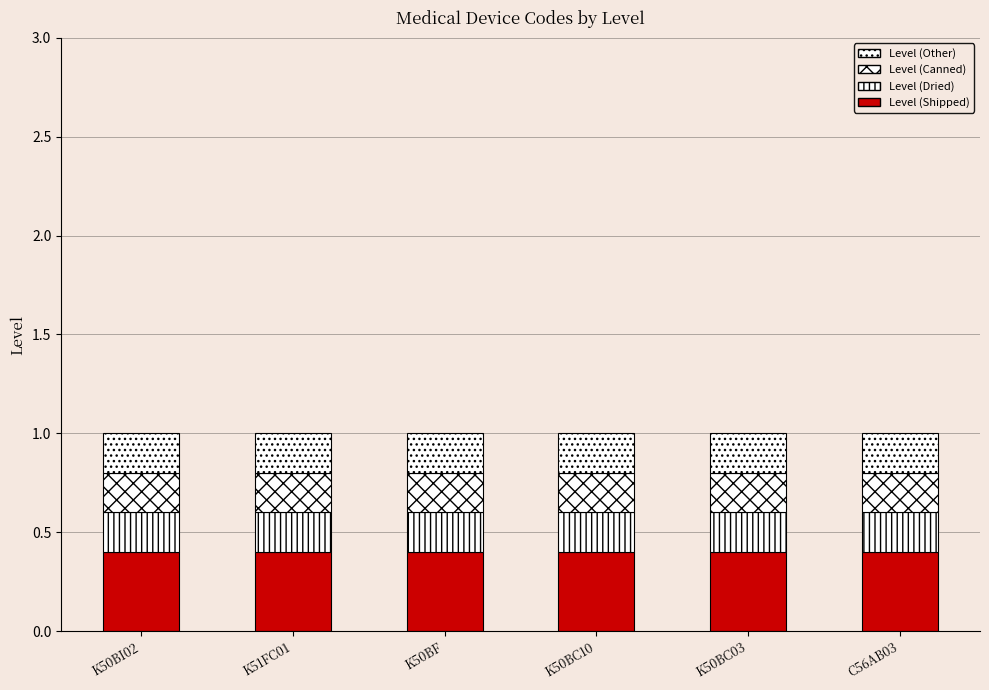

Count the number of categories in the chart.

6